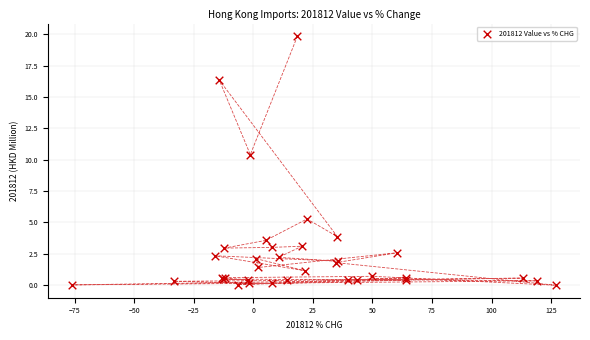

What Y value in the scatter plot is closest to 9?

10.4